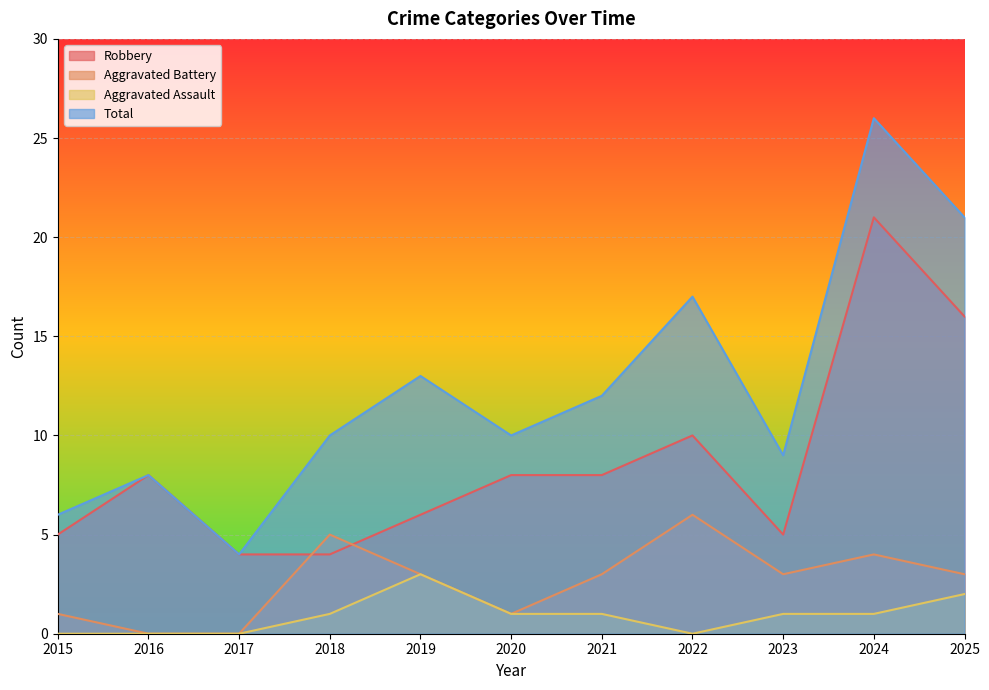

True or false: Total and Aggravated Battery cross at least once.

False